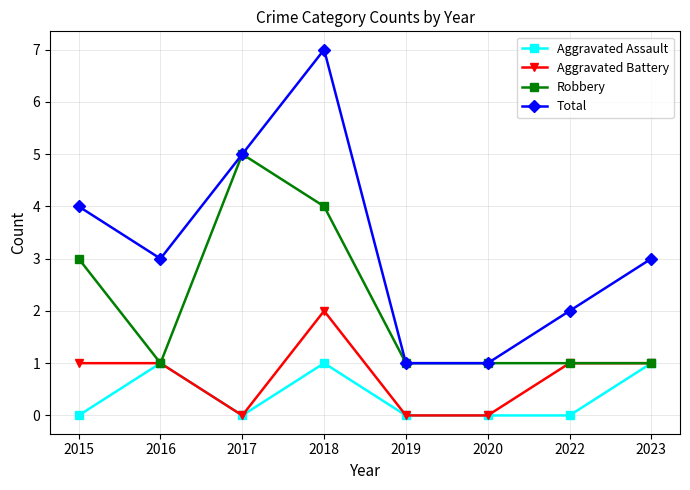

In Total, how many points are higher than both neighbors (excluding endpoints)?

1